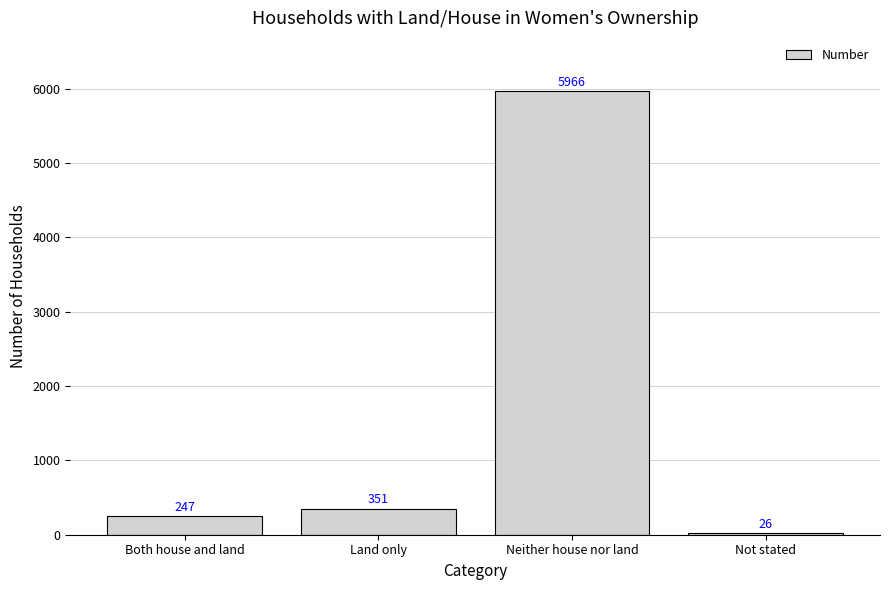

What is the label of the 1st bar from the right?

Not stated